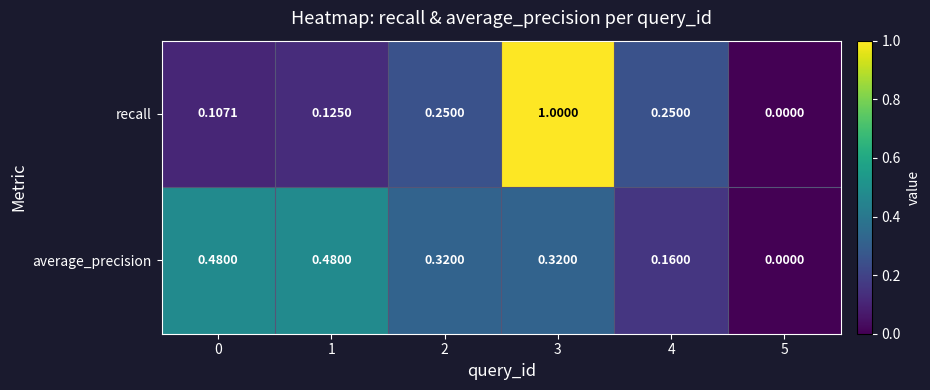

Rank the series by their average value, from highest to lowest.

average_precision, recall